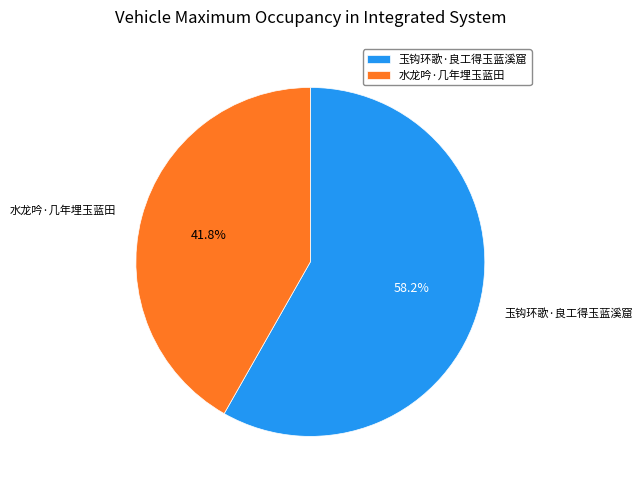

To the nearest percent, what portion does 水龙吟·几年埋玉蓝田 represent?

42%